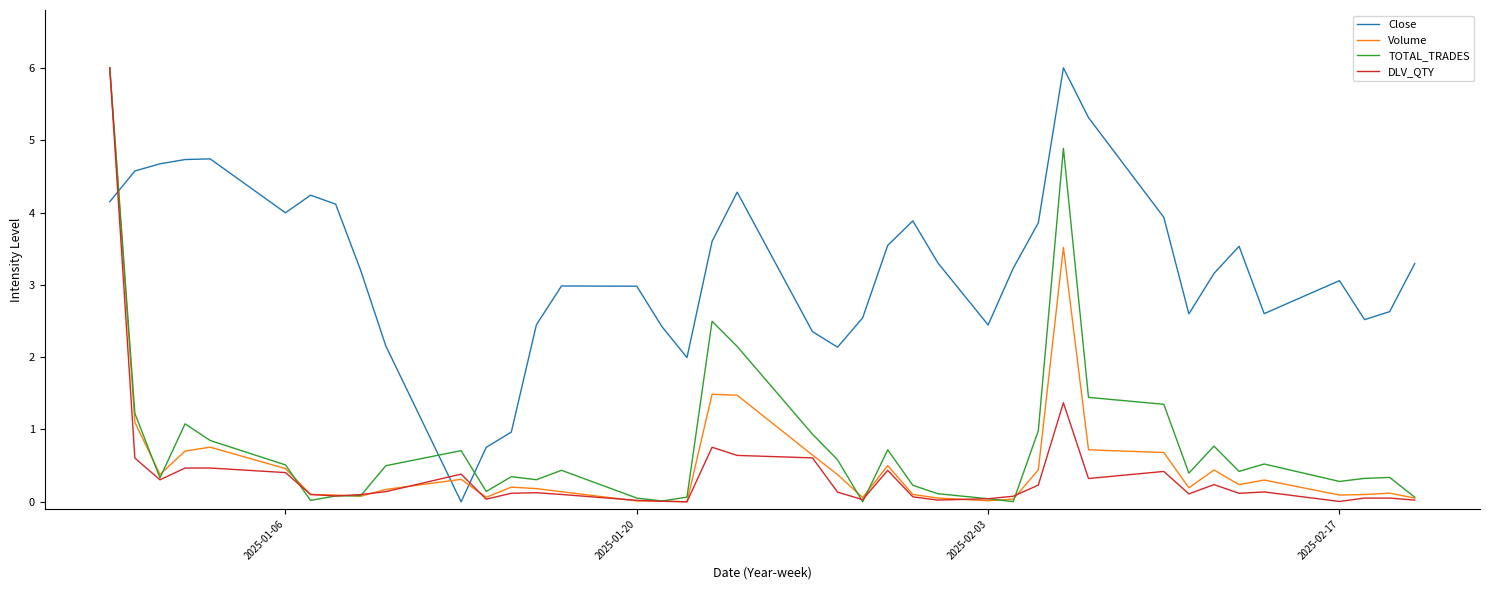

Which series has the largest total across all categories?

Close